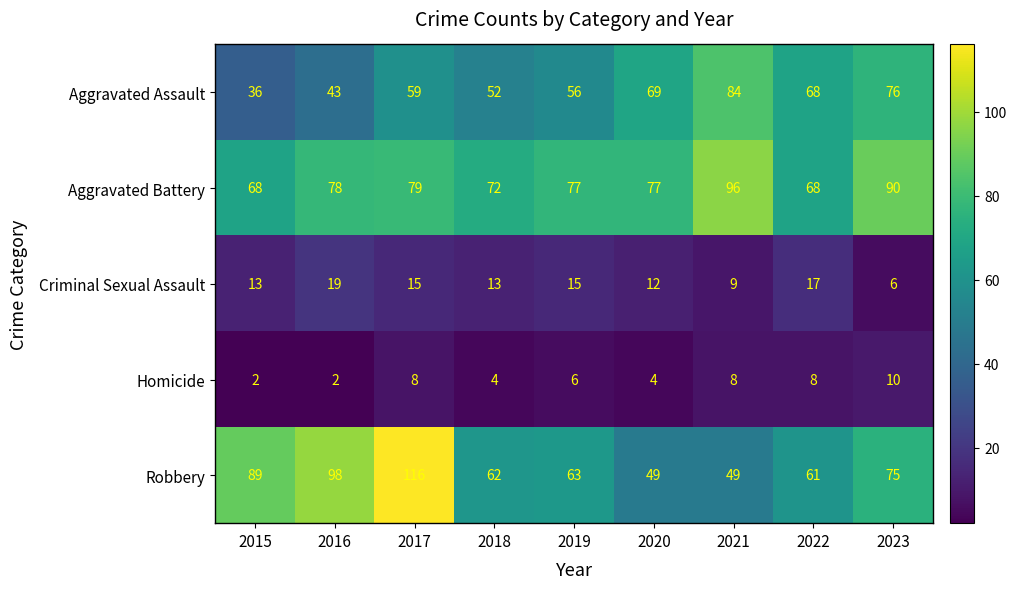

How many values in the Robbery series are below 63?

4